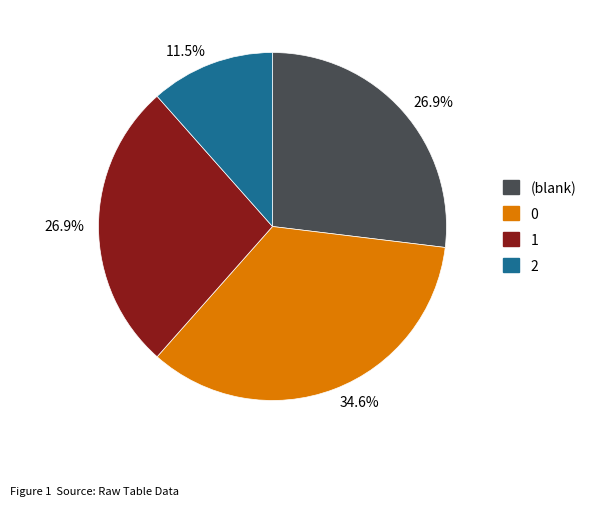

Is there any slice that represents more than half of the pie?

No